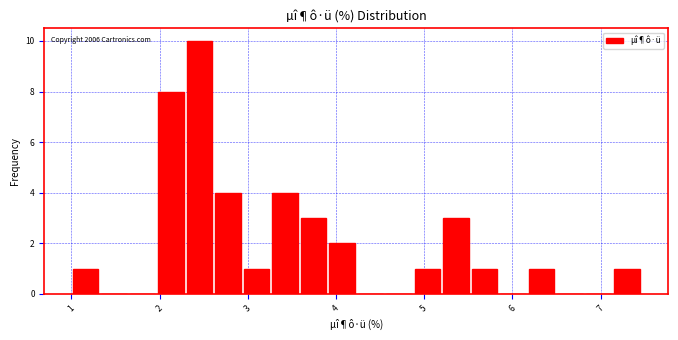

Around what value on the x-axis is the tallest bar? Give the approximate position of its centre, as read against the axis.

2.5